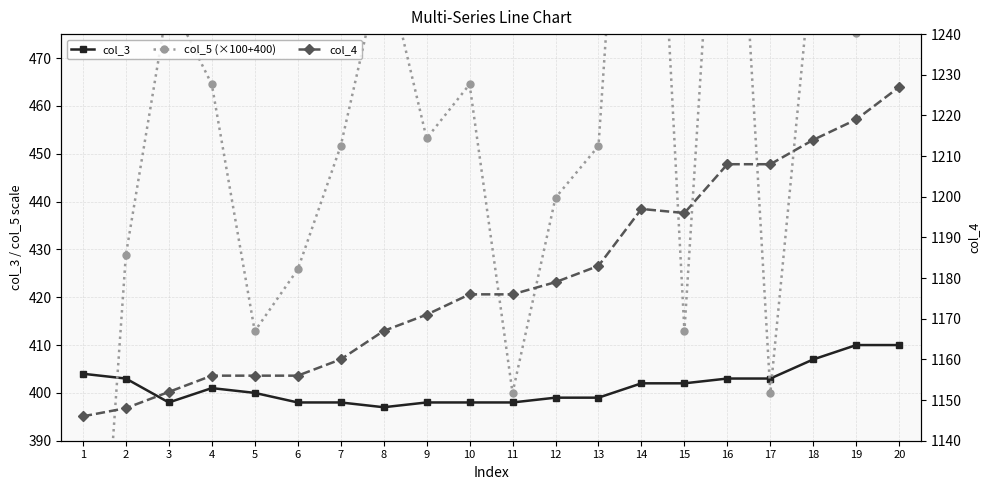

What is the greatest value displayed?

1227.0